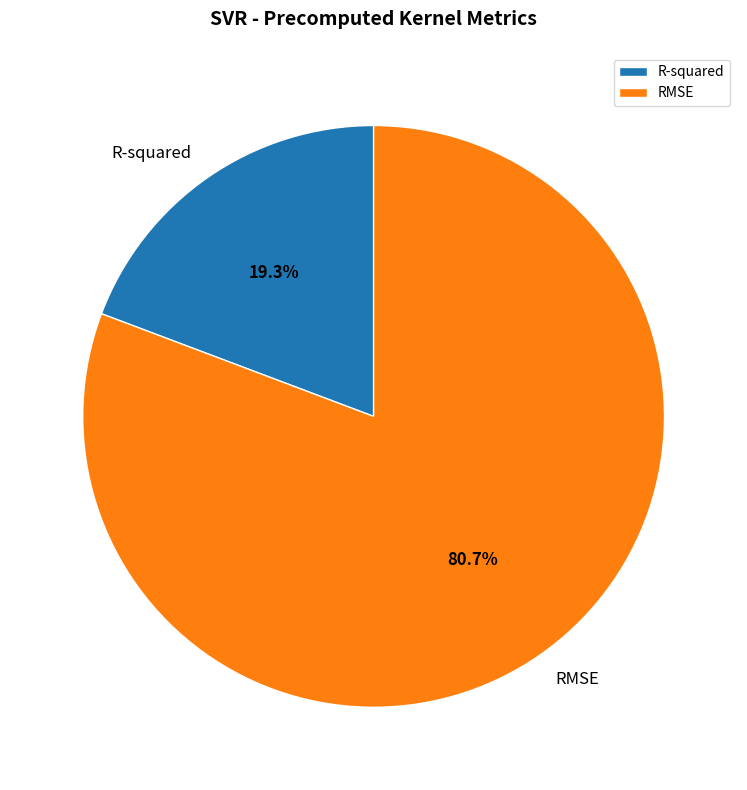

What percentage is the R-squared slice, to the nearest percent?

19%